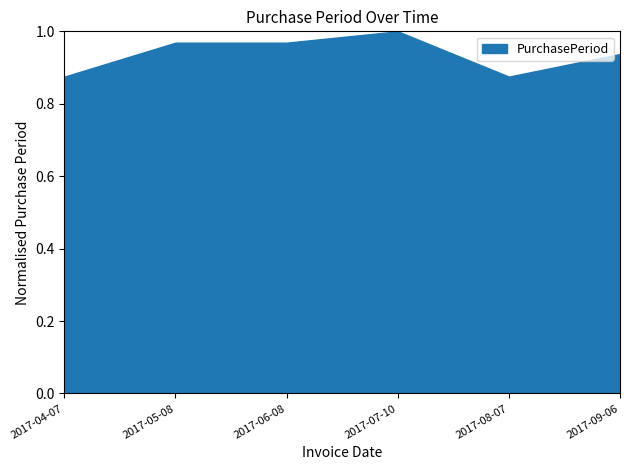

Which has a higher value, 2017-04-07 or 2017-09-06?

2017-09-06